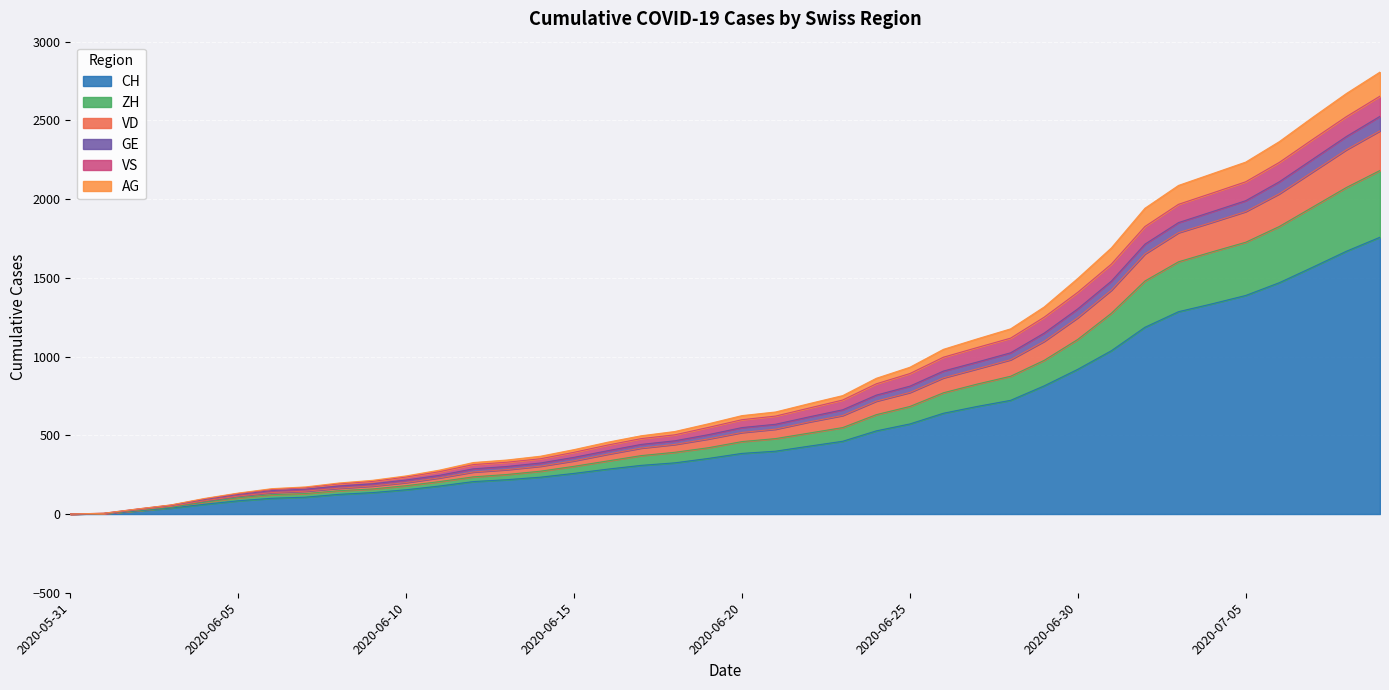

Where does the VD series first go above 599?

2020-06-21